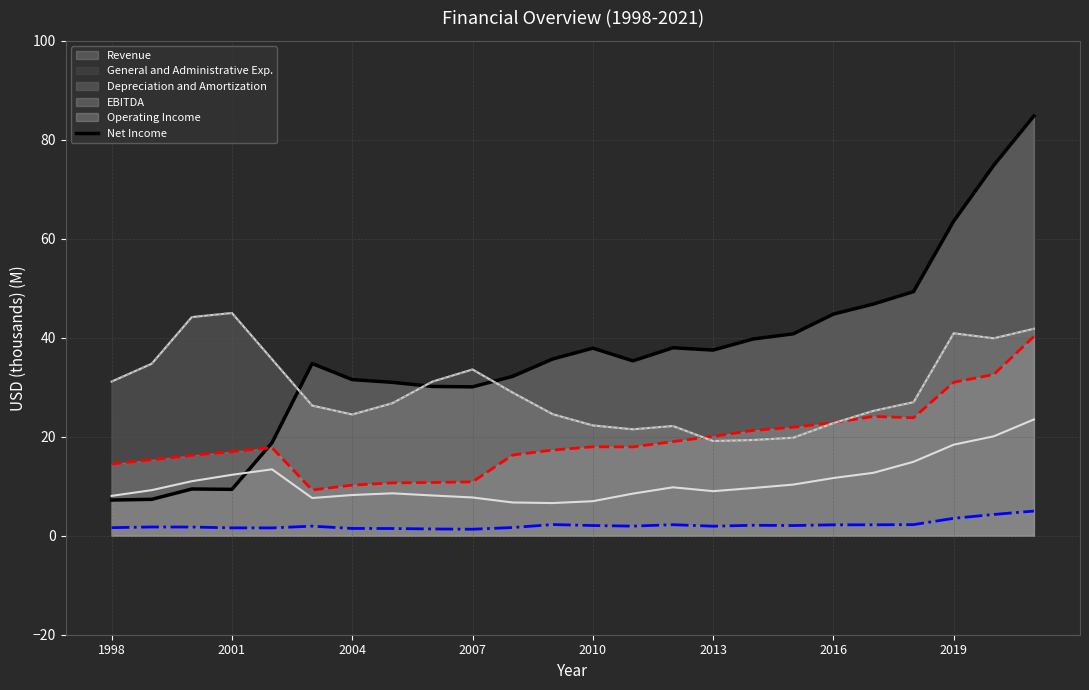

True or false: Revenue (line) has a value of 41.9 at 2004.

False